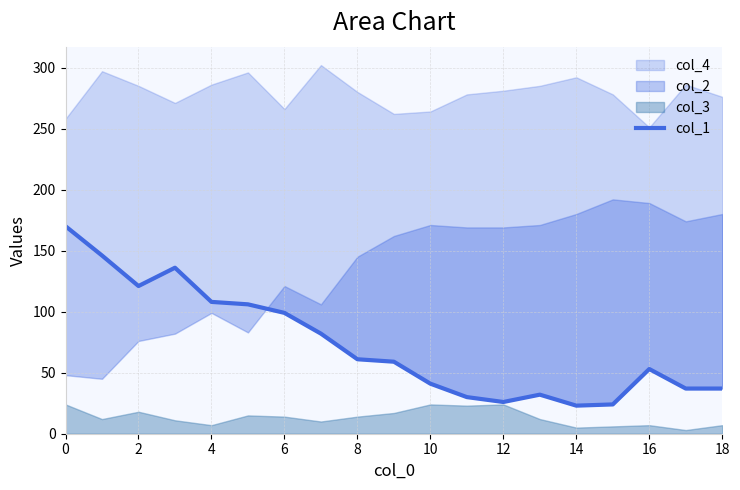

The value at 15 is 17. True or false?

False